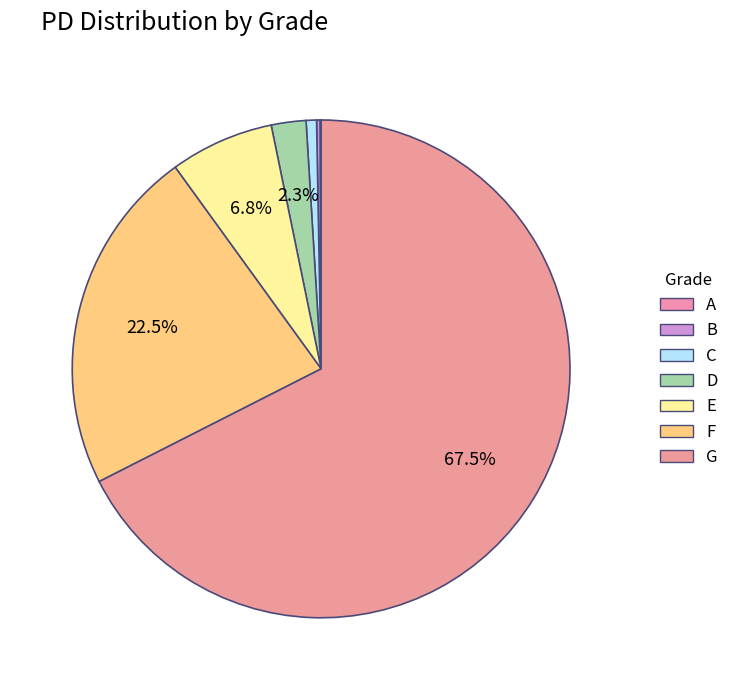

How many segments does this pie chart have?

7